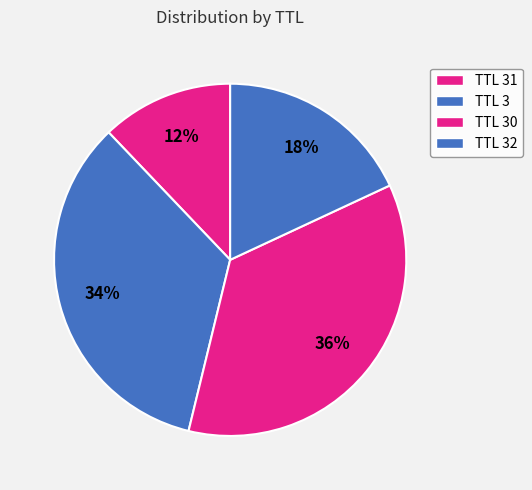

To the nearest percent, what is the average slice percentage?

25%